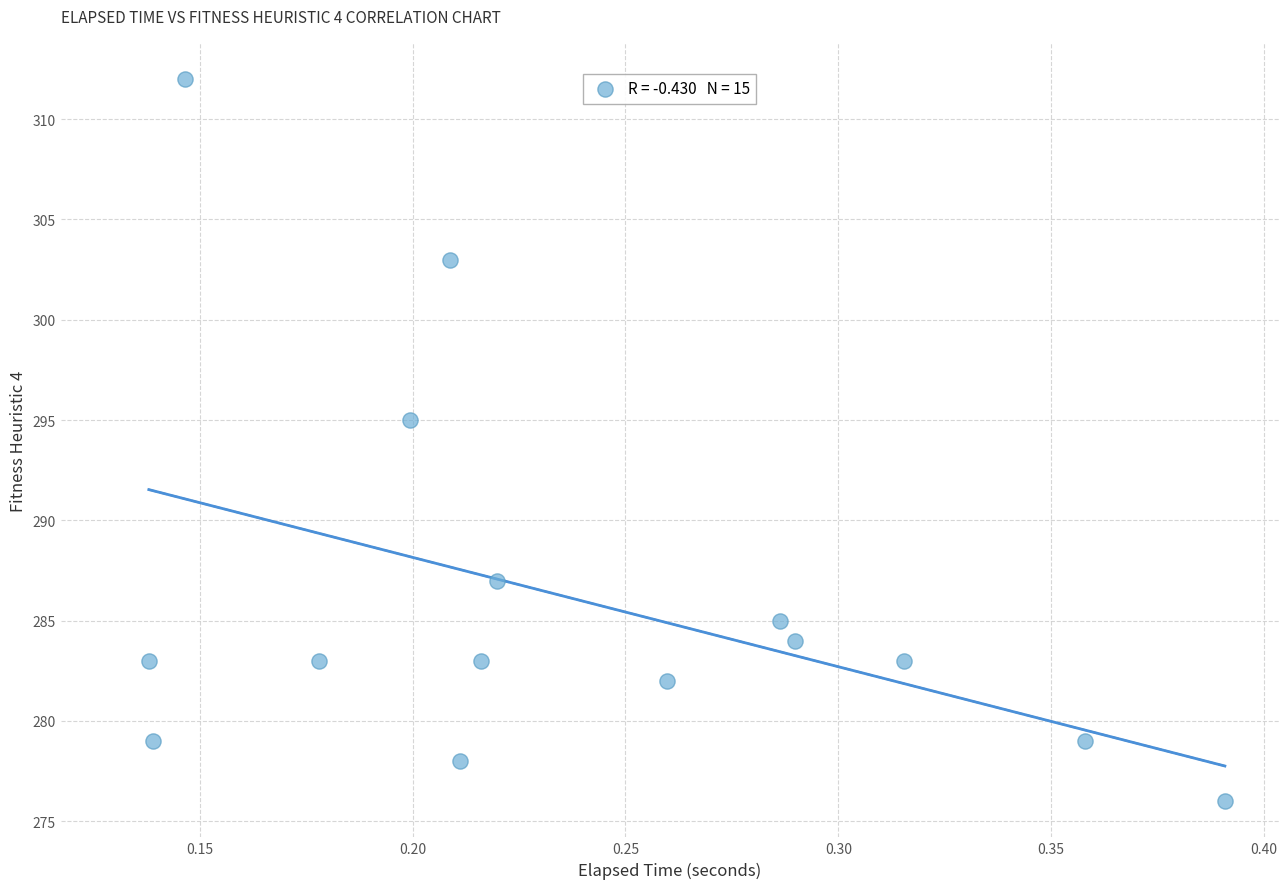

What Y value in the scatter plot is closest to 294?

295